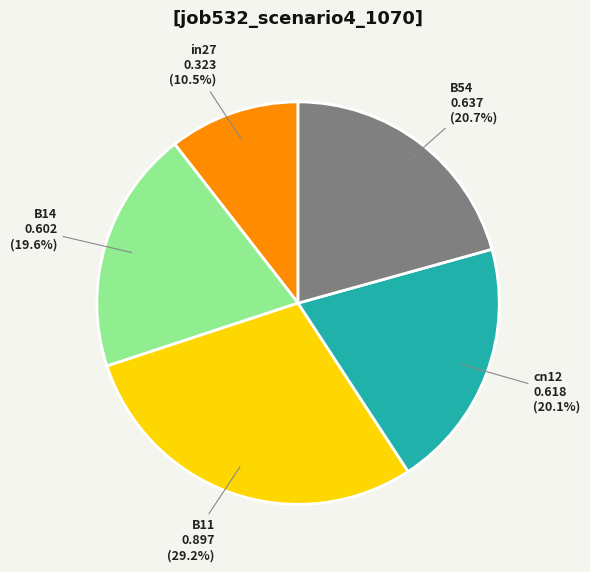

To the nearest percent, what percentage of the pie is B11?

29%